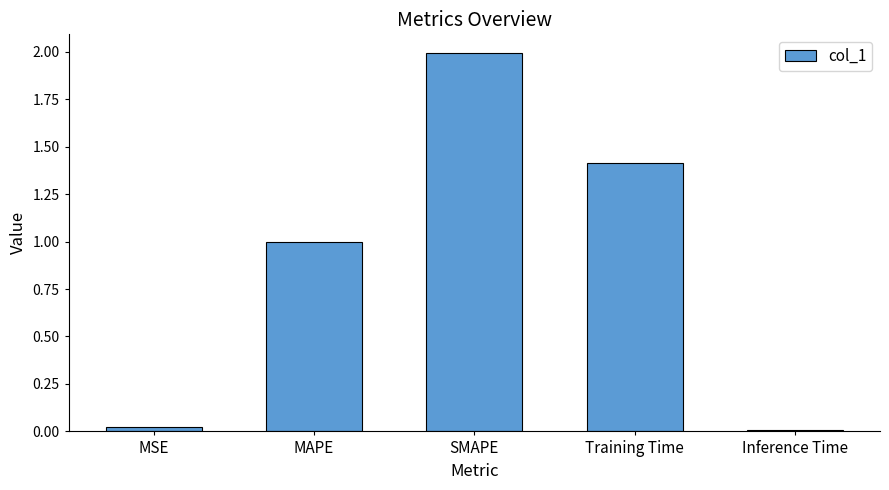

At which category does the chart reach its peak across all series?

SMAPE